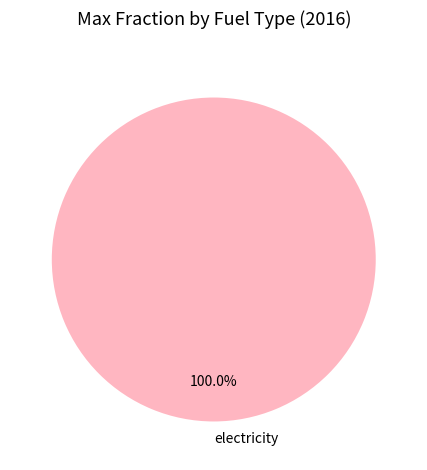

Is electricity the majority of the pie?

Yes